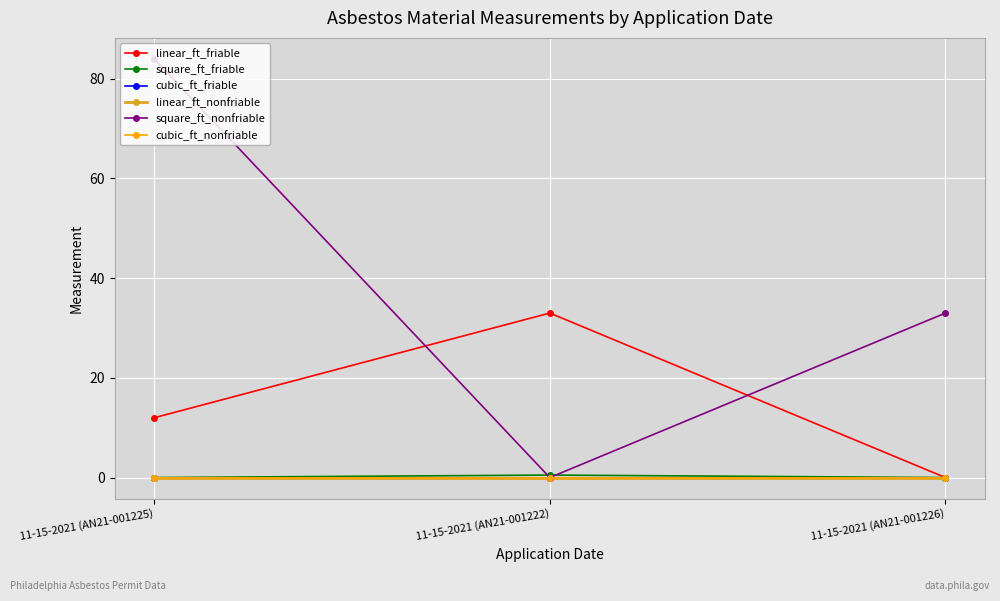

Does the chart display data point markers on the line(s)?

Yes